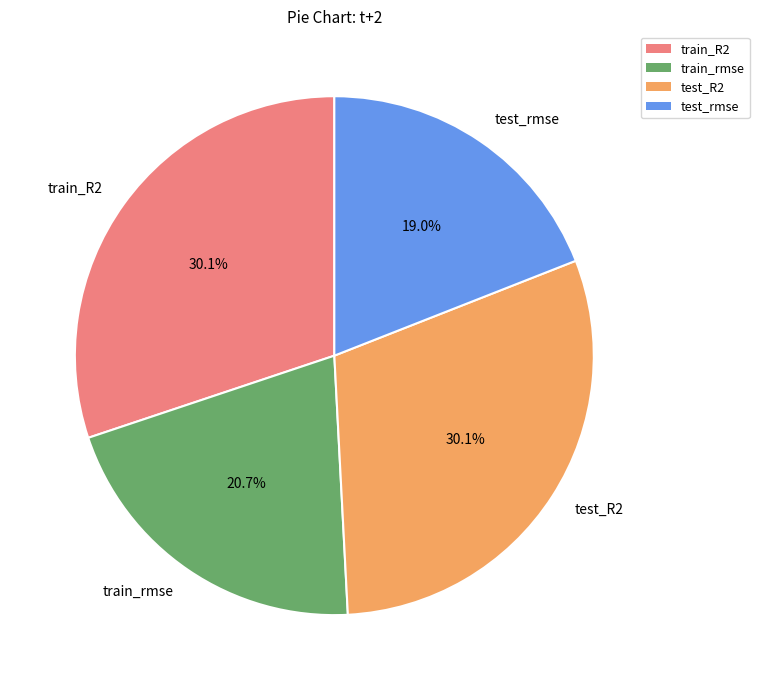

How much of the chart is everything except test_rmse?

81.0%